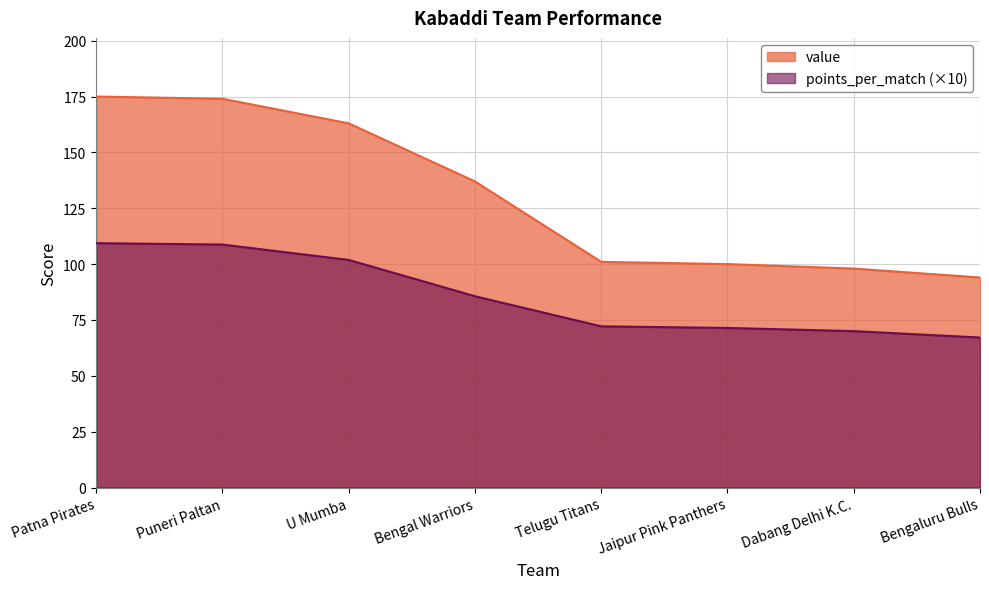

How many data points in value are less than 137?

4